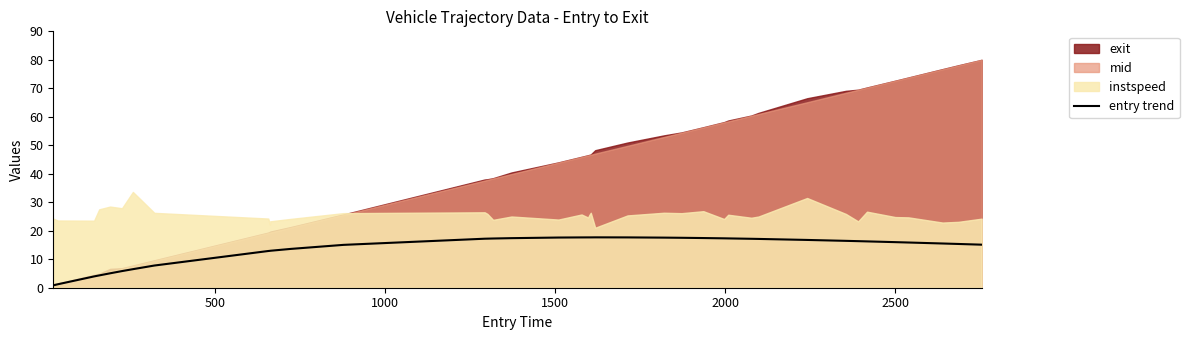

What is the value of the 12th point from the left?

13.6